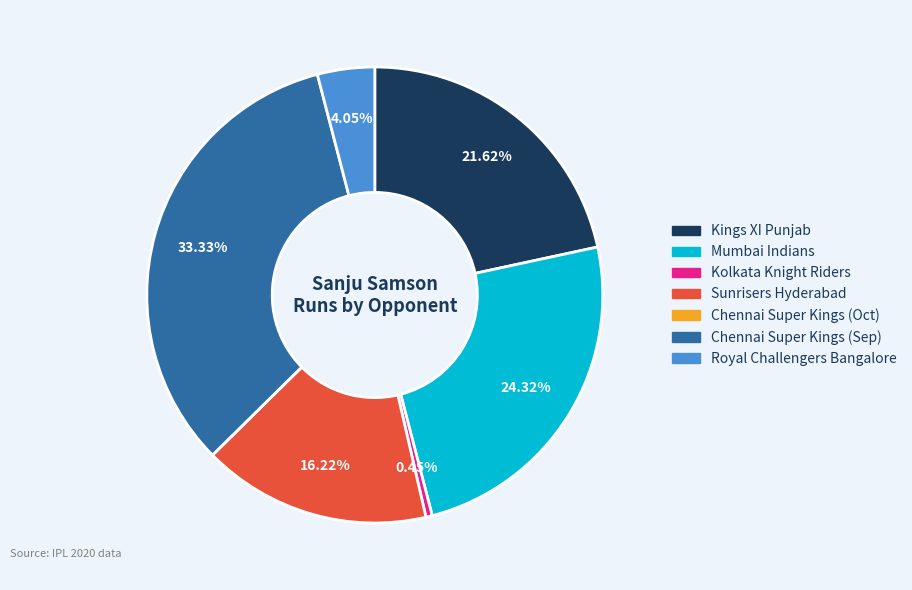

Which has a higher value, Sunrisers Hyderabad or Chennai Super Kings (Sep)?

Chennai Super Kings (Sep)